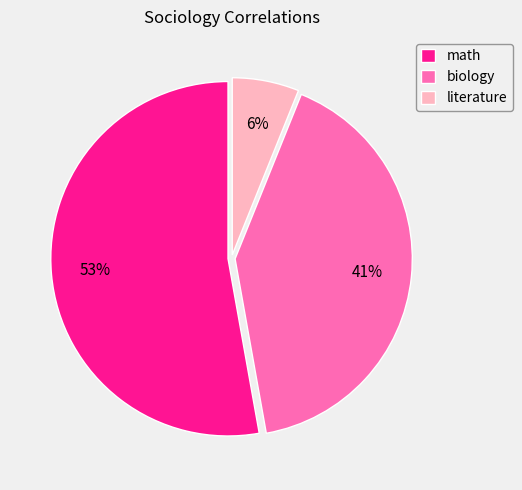

Rank the categories by value from highest to lowest.

math, biology, literature